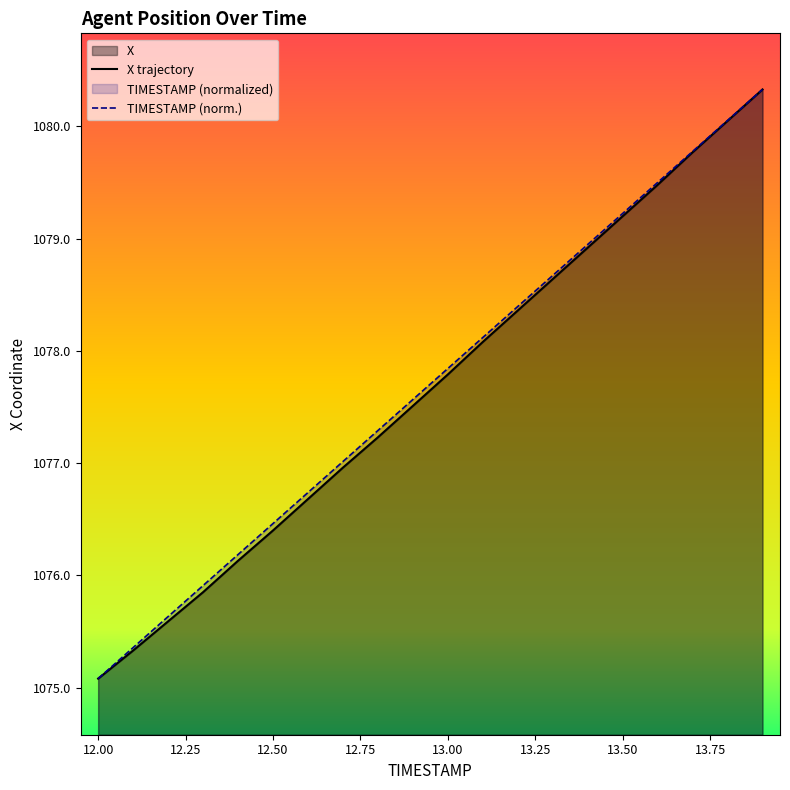

List the series in order of their overall mean, highest first.

TIMESTAMP, X